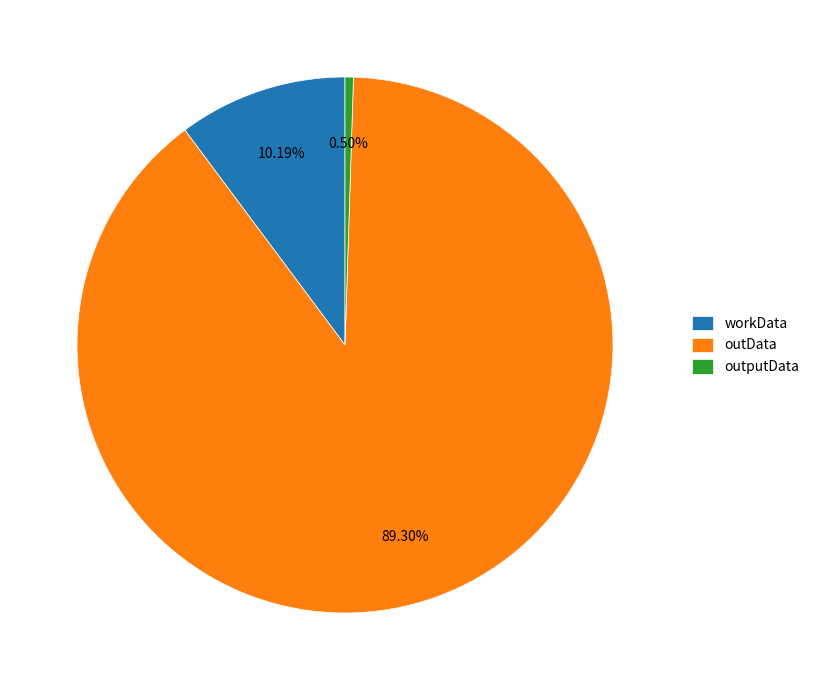

Does outData represent more than half of the total?

Yes